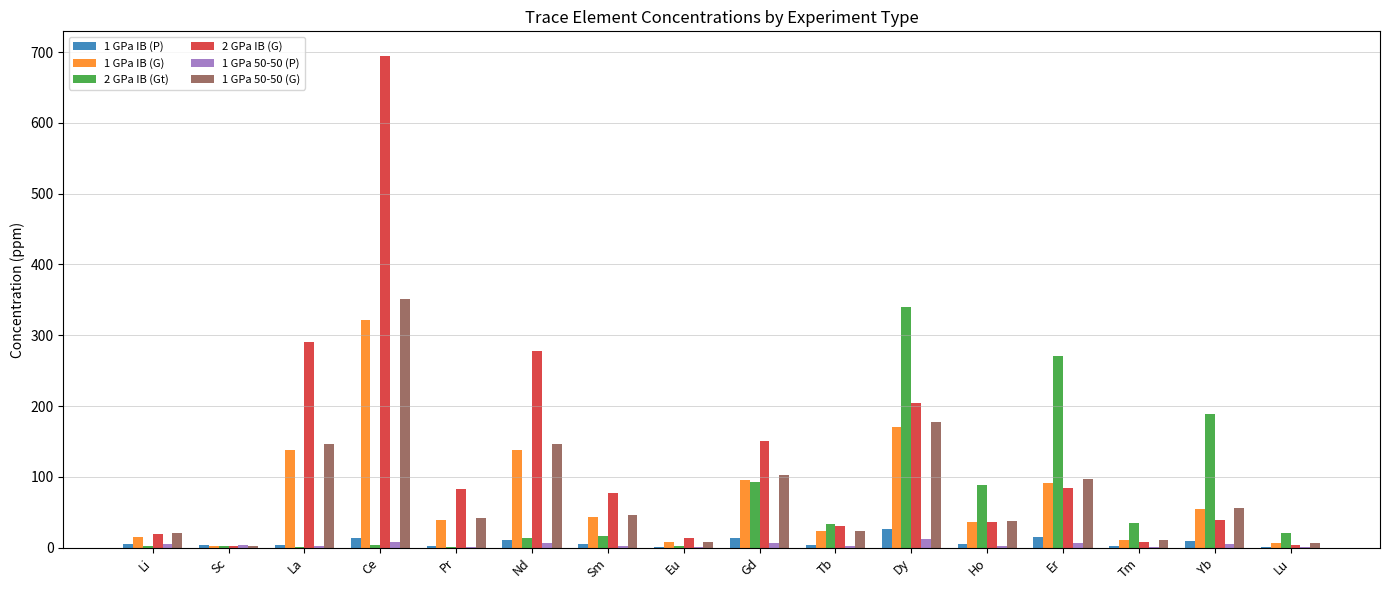

At which category is the sum across all series the highest?

Ce